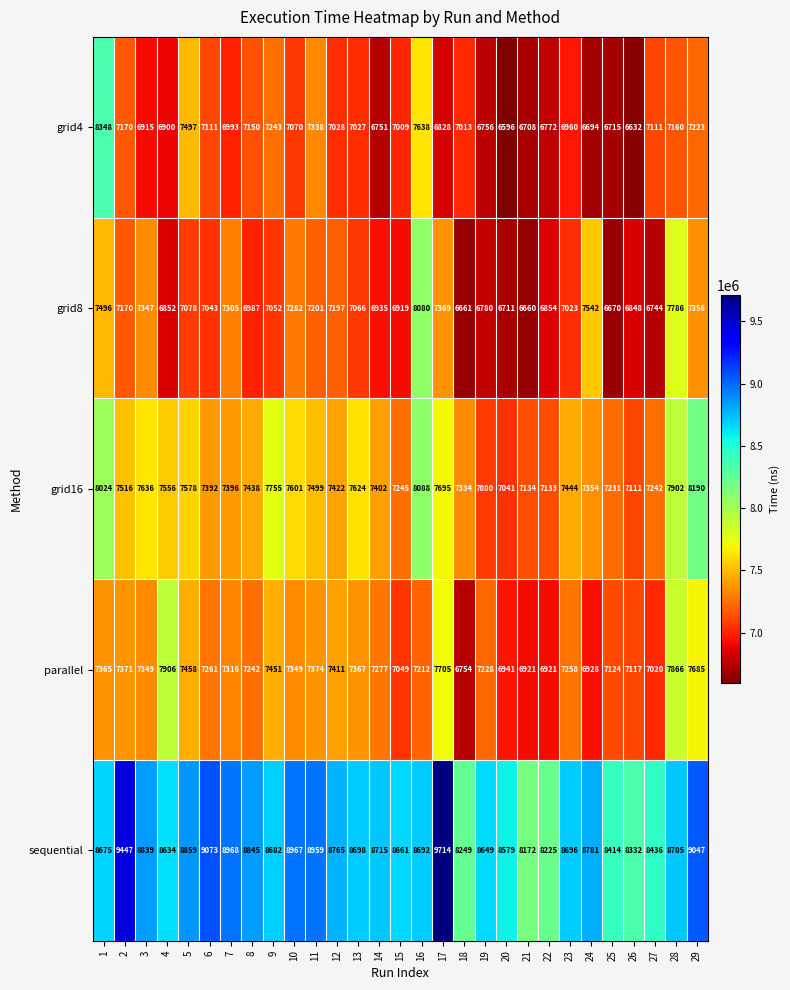

Which label corresponds to the largest value in the chart?

17